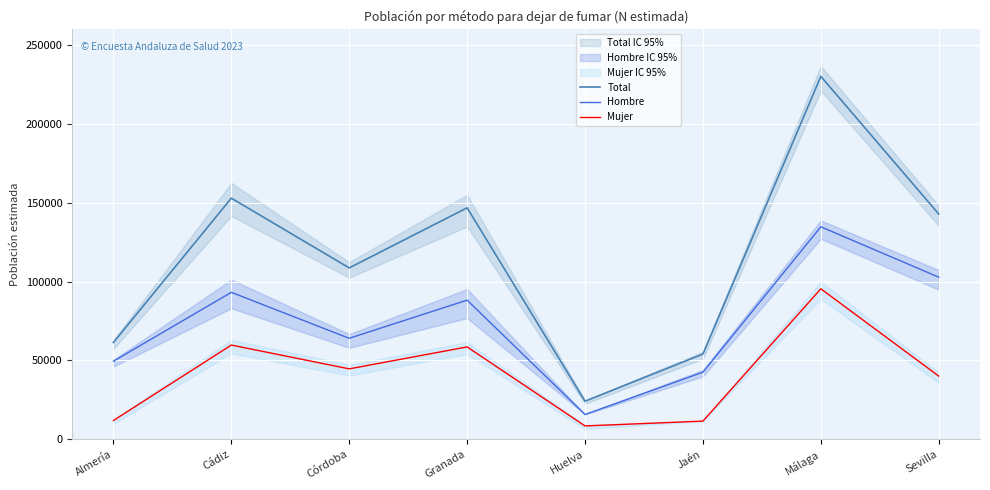

The value of Total at Málaga is 230147. True or false?

True